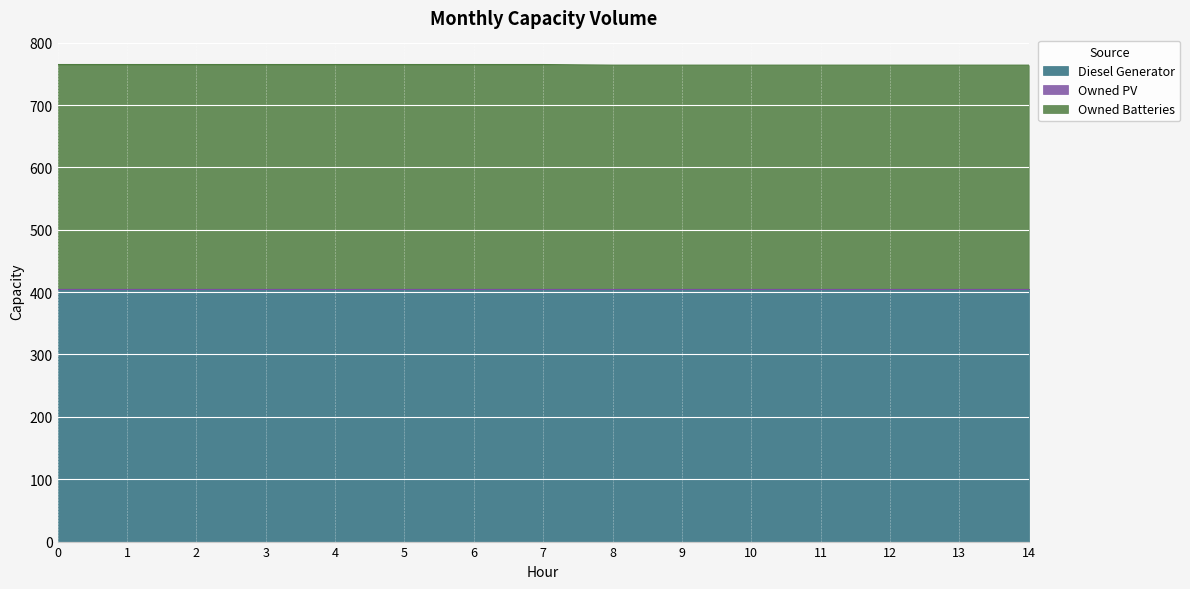

Is it true that Diesel Generator equals 405 at 9?

True